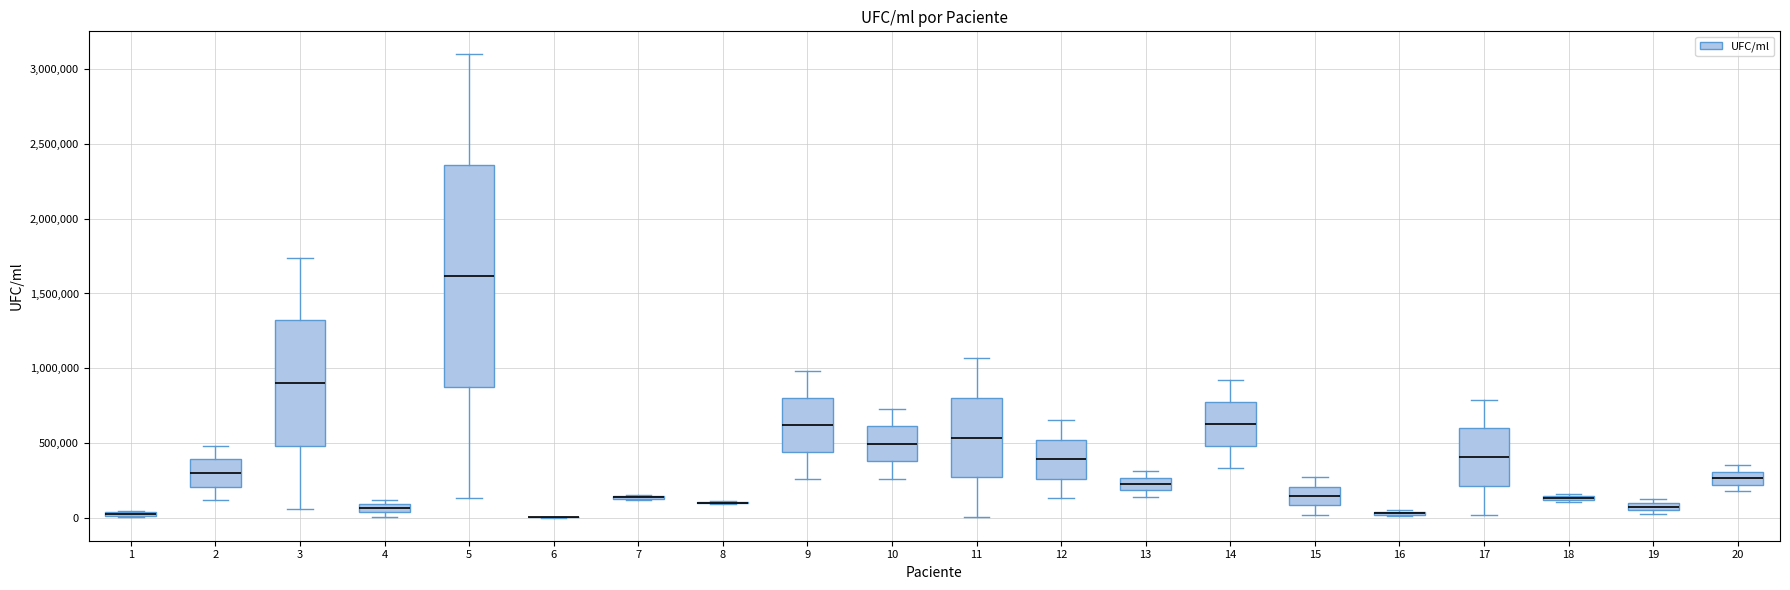

Which box is the tallest, from its lower edge to its upper edge?

5